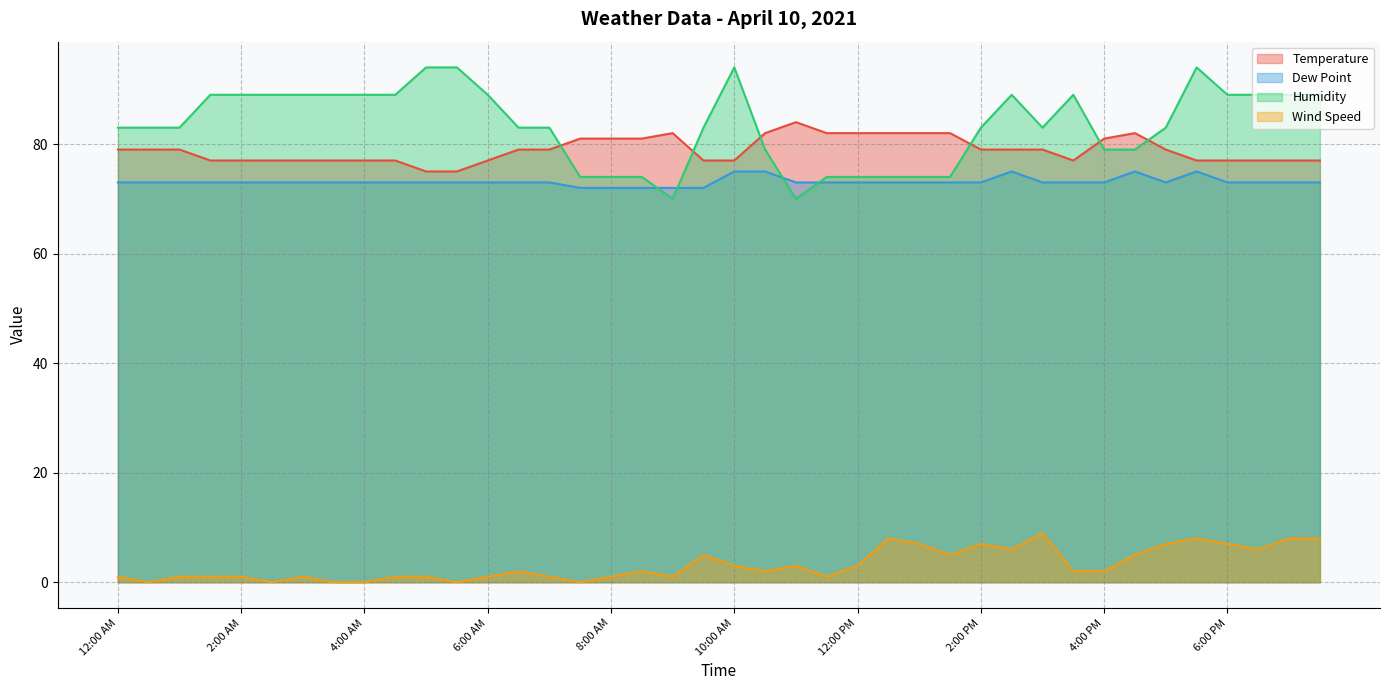

Rank the series at 3:00 AM from lowest to highest value.

Wind Speed, Dew Point, Temperature, Humidity